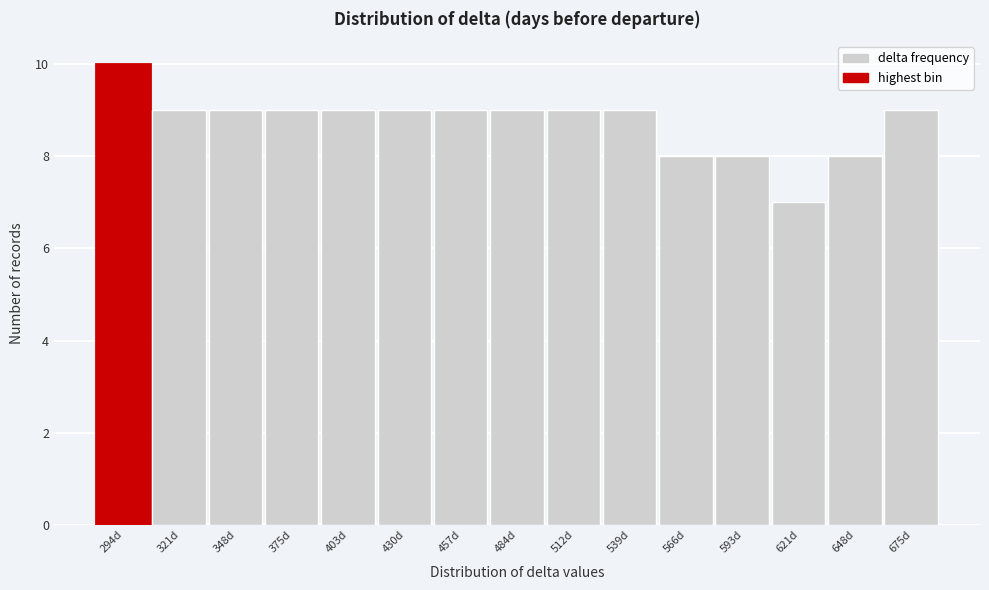

Reading right to left, list all the values displayed in this chart.

675d=9	648d=8	621d=7	593d=8	566d=8	539d=9	512d=9	484d=9	457d=9	430d=9	403d=9	375d=9	348d=9	321d=9	294d=10